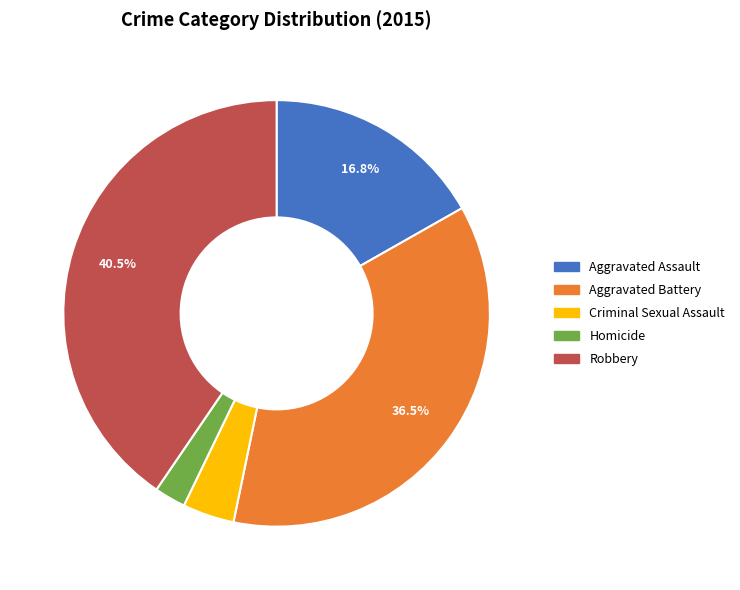

Is it true that Homicide is 9% of the pie?

False